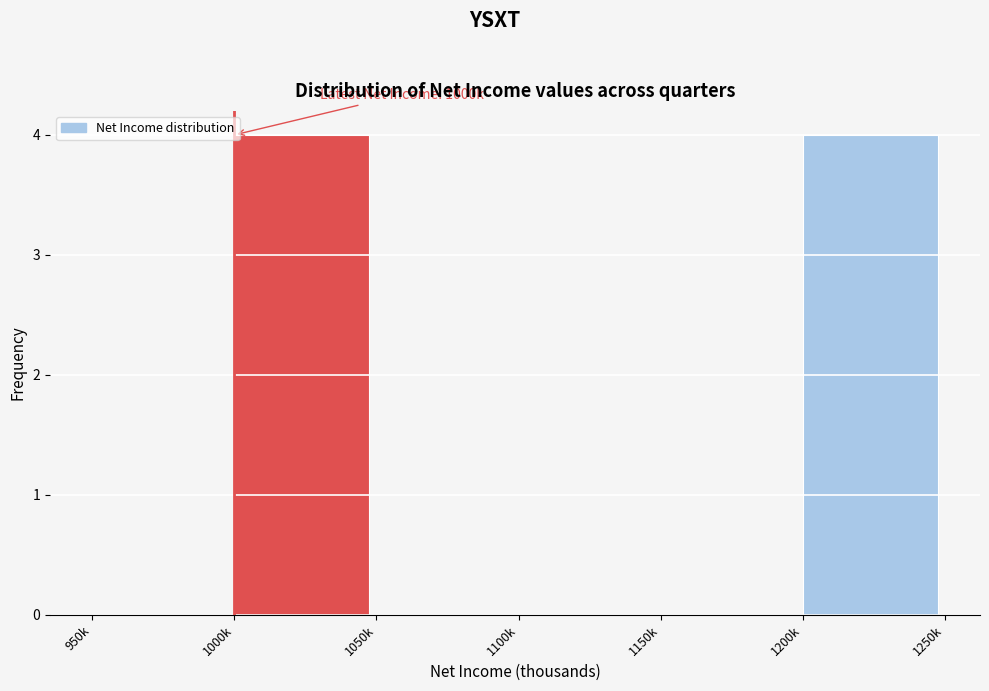

Reading right to left, transcribe all the data shown in this chart.

1200k=4	1150k=0	1100k=0	1050k=0	1000k=4	950k=0